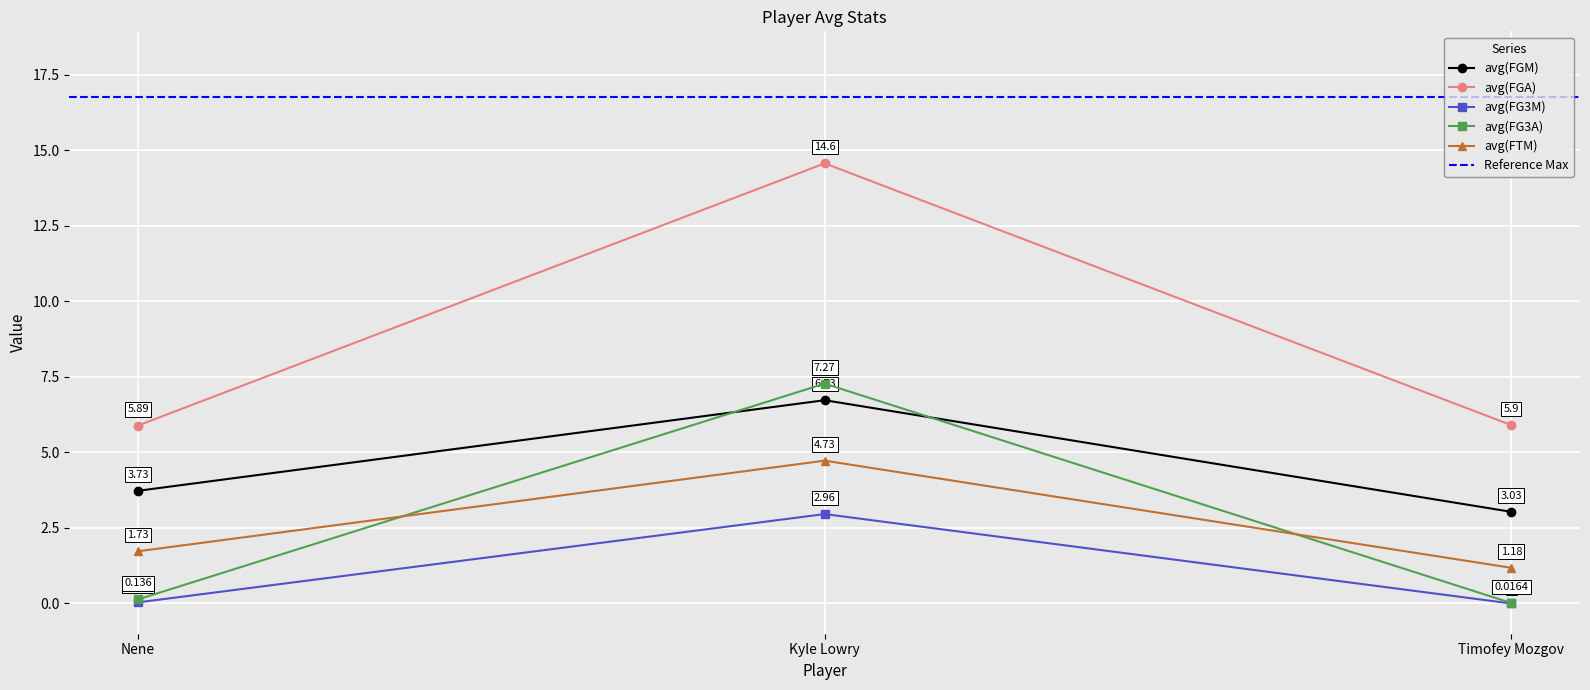

True or false: avg(FGM) has a value of 3.0 at Timofey Mozgov.

True